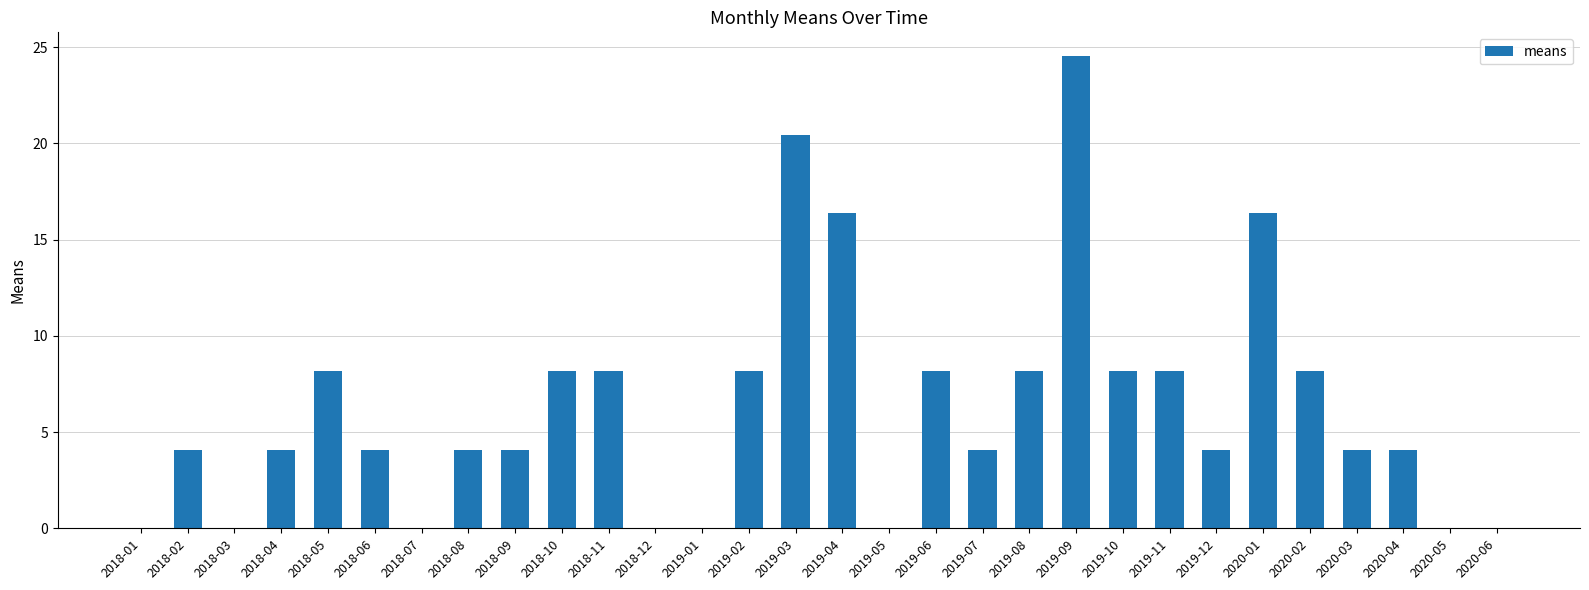

What is the change in value from 2018-03 to 2020-03?

+4.1